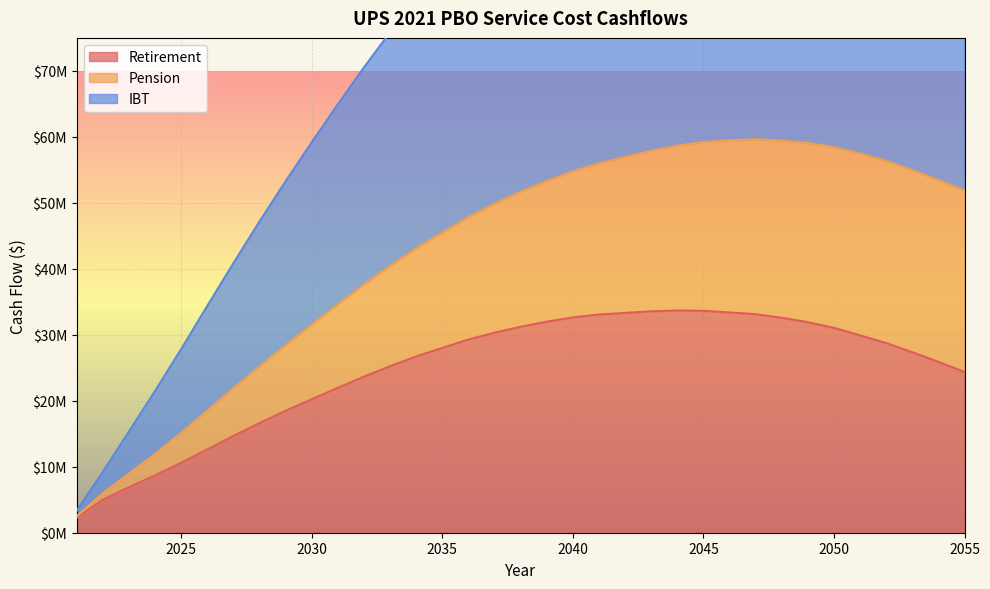

Which has a higher value, 2023 or 2052?

2052